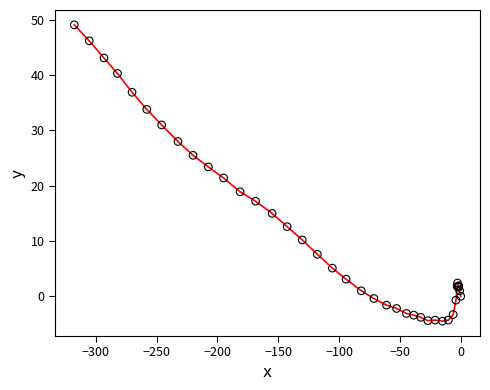

What Y value in the scatter plot is closest to 22?

21.4